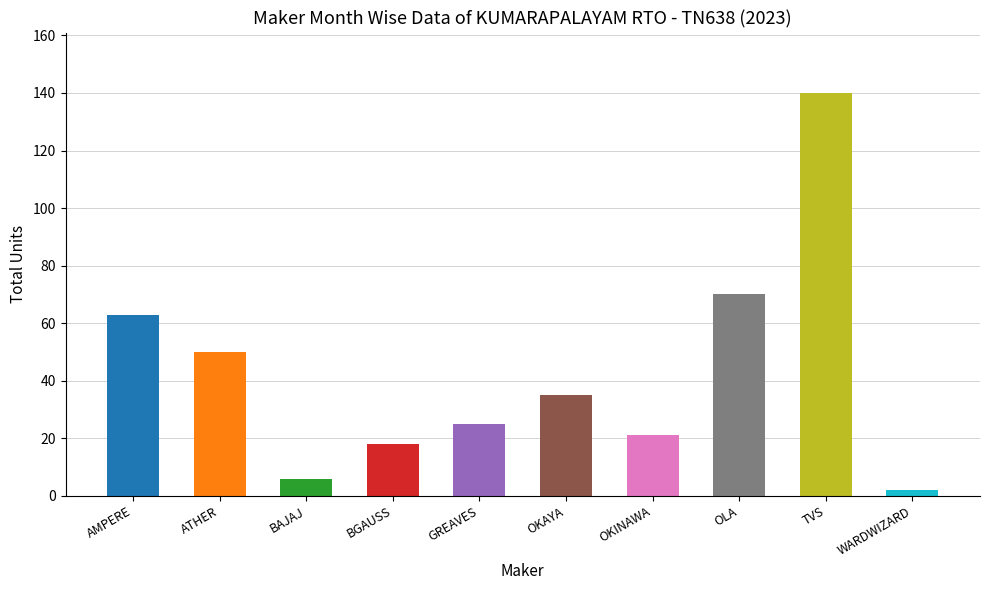

Reading left to right, list all the values displayed in this chart.

63	50	6	18	25	35	21	70	140	2